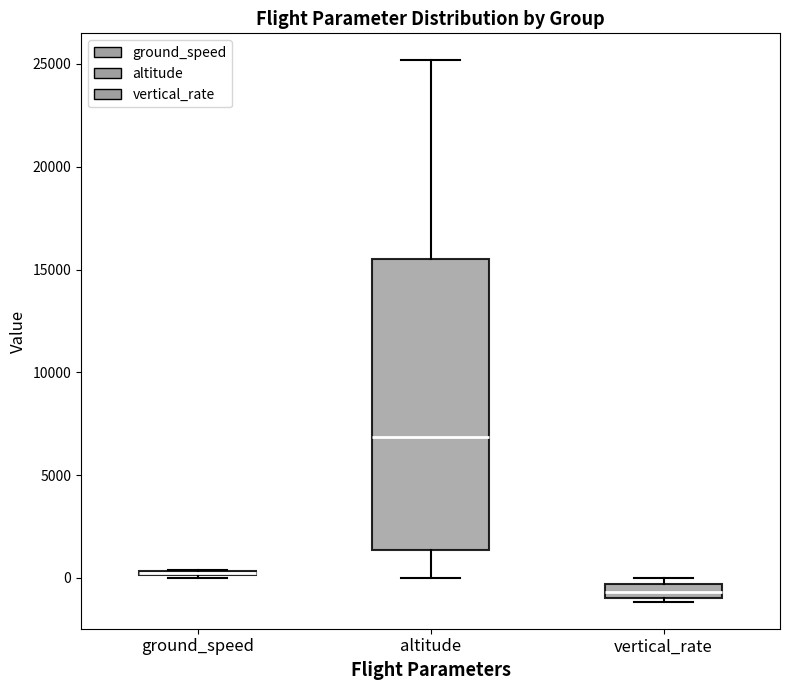

Where is the upper edge of the box for ground_speed on the y-axis? The values are not printed on the chart, so give them approximately, as read against the axis.

500